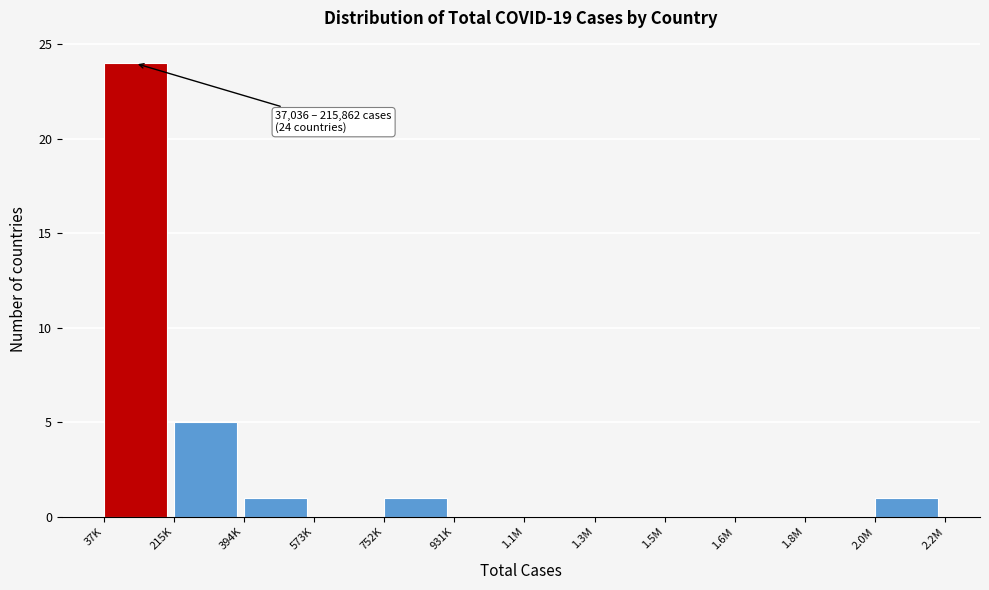

Reading left to right, what are all the values shown in this chart?

37K=24	215K=5	394K=1	573K=0	752K=1	931K=0	1.1M=0	1.3M=0	1.5M=0	1.6M=0	1.8M=0	2.0M=1